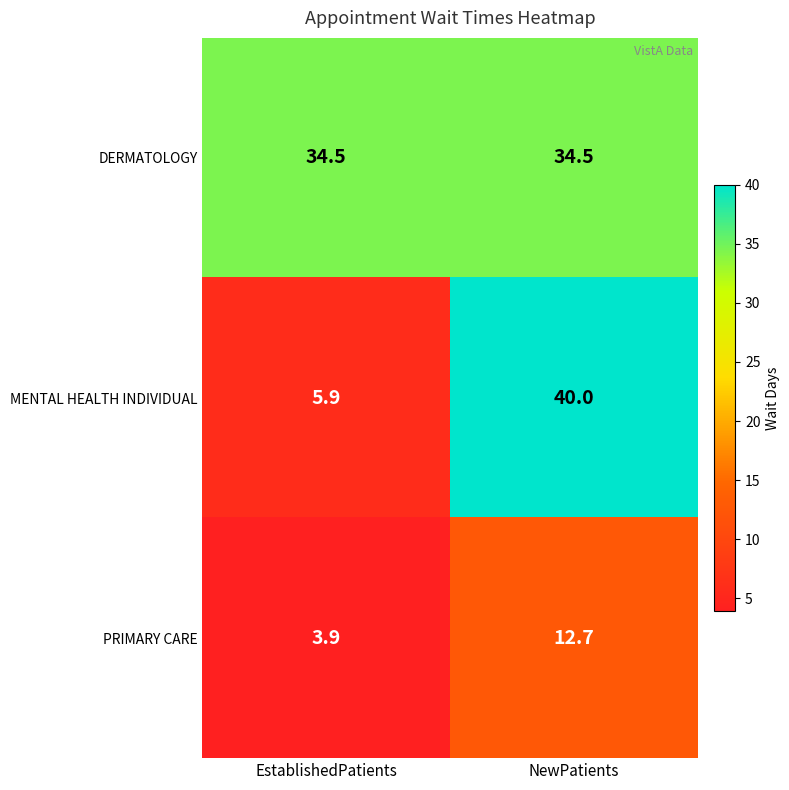

The DERMATOLOGY series shows 34.5 at EstablishedPatients. True or false?

True